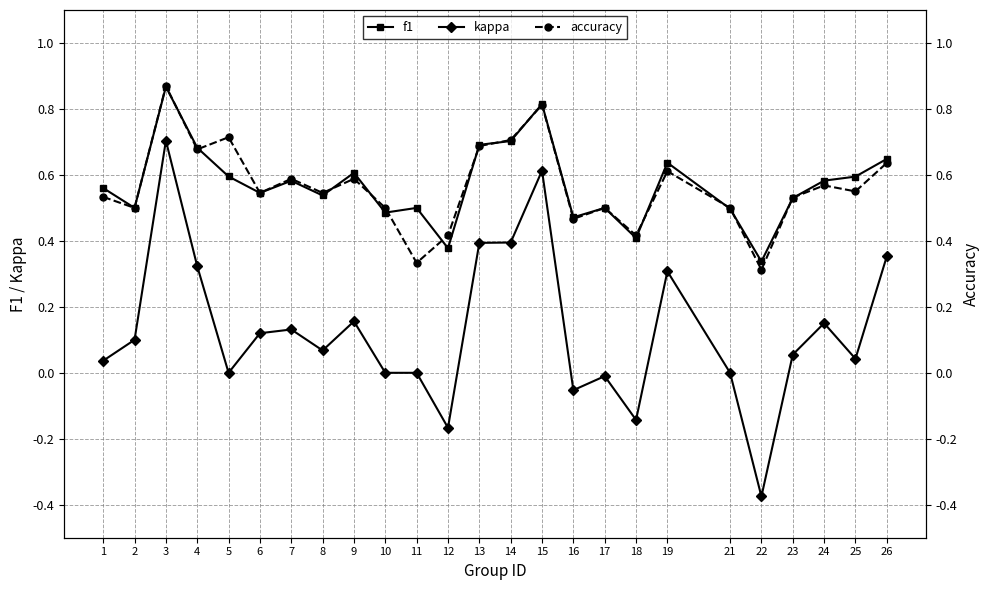

True or false: kappa and f1 intersect in this chart.

False